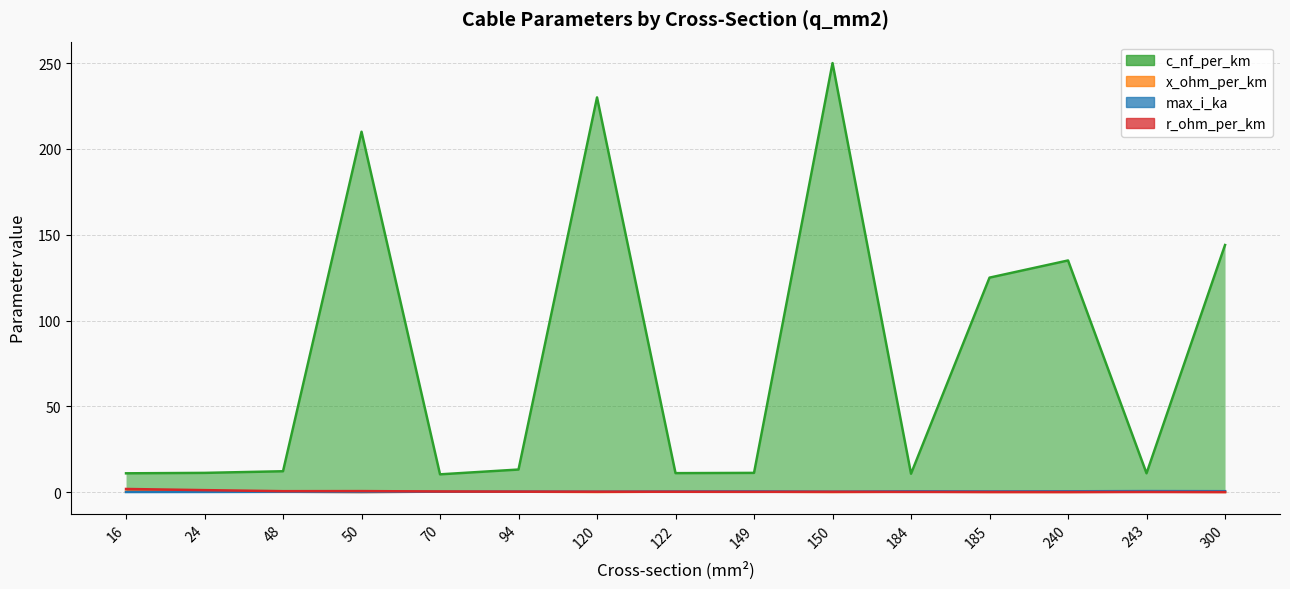

The value of x_ohm_per_km at 120 is 0.1. True or false?

True